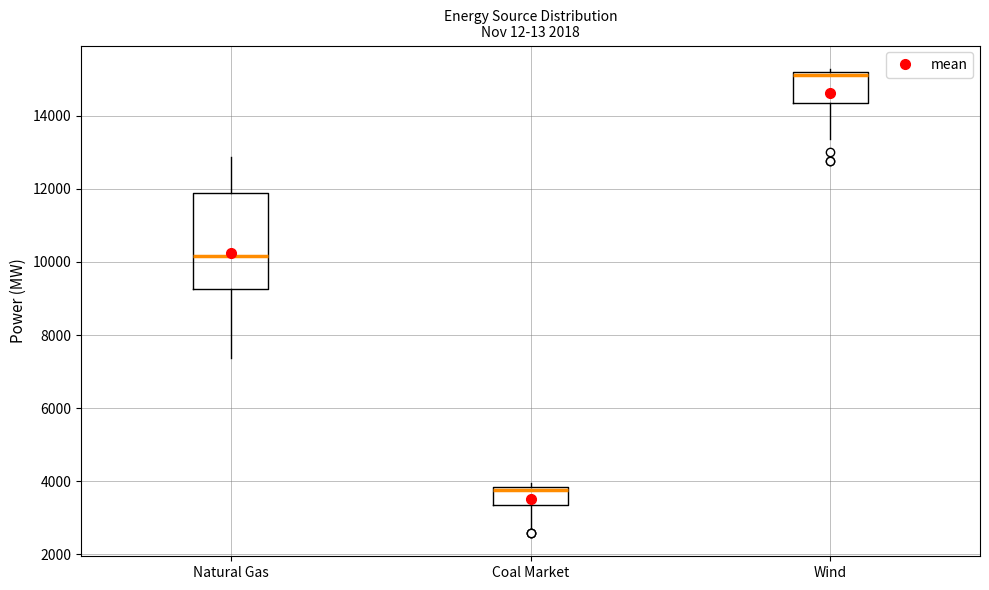

Which box has the lowest median line?

Coal Market